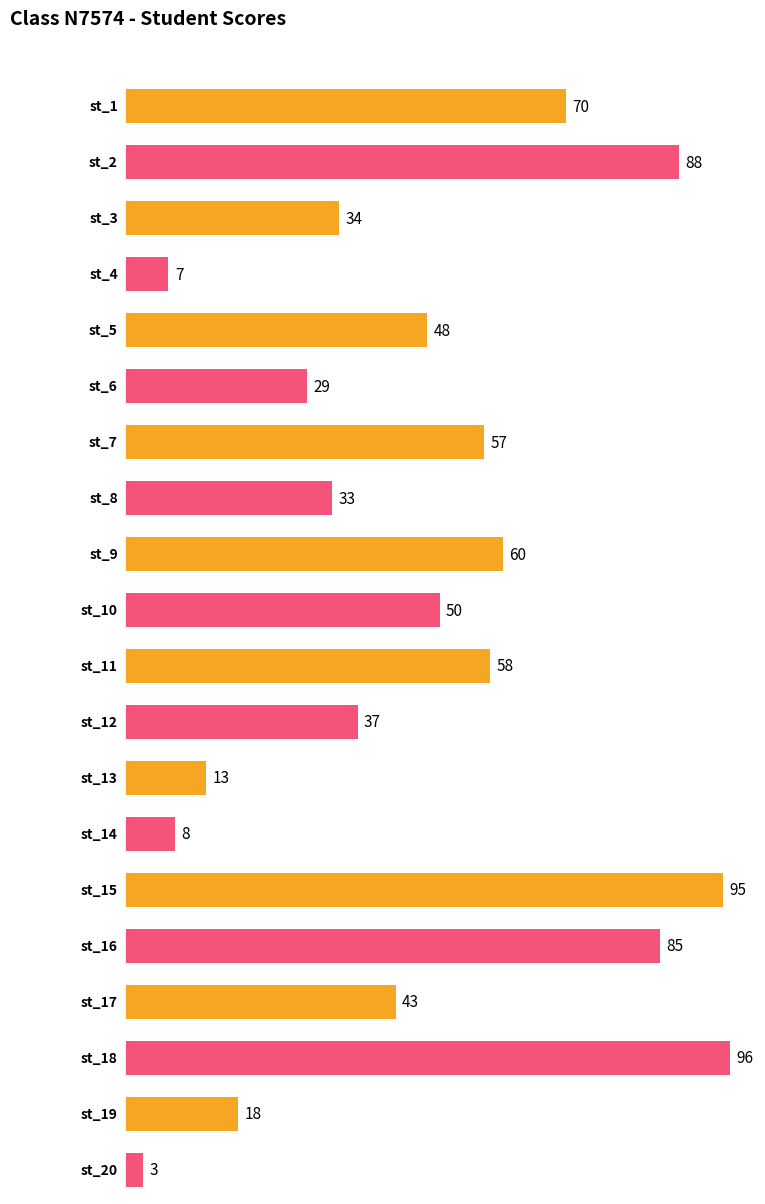

What is the difference between the values at st_2 and st_1?

18